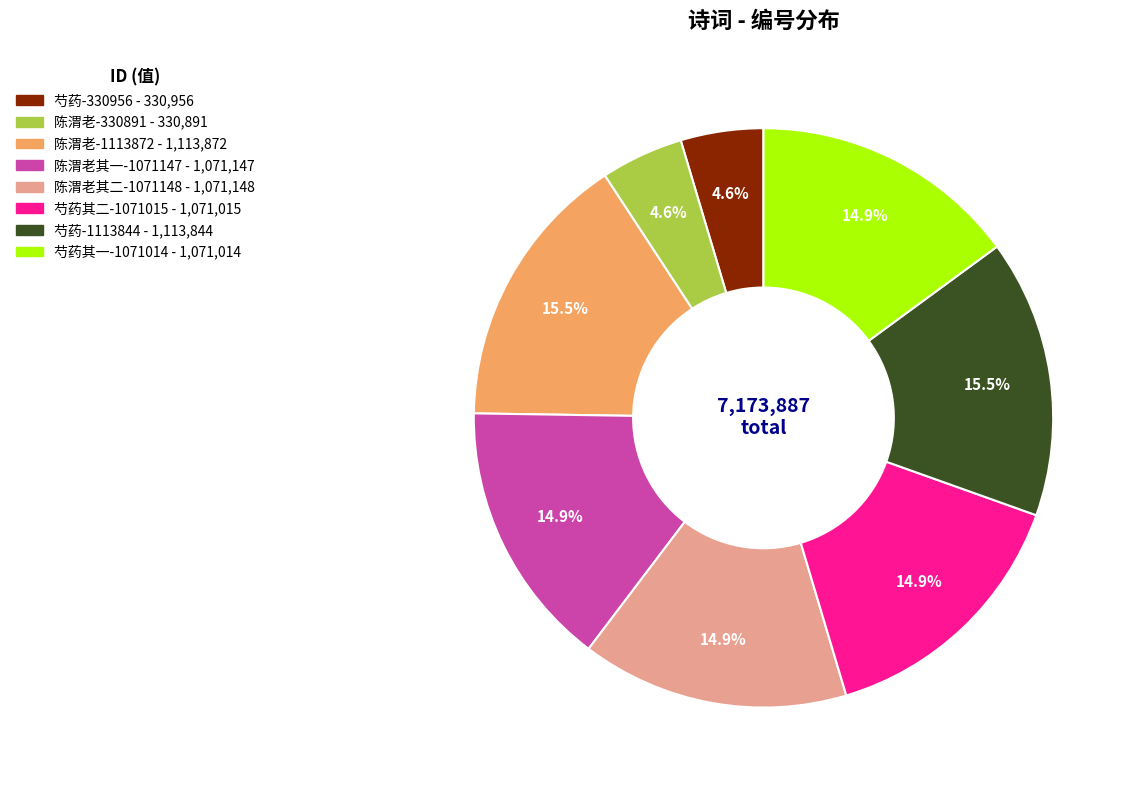

Is there a majority slice in this chart?

No